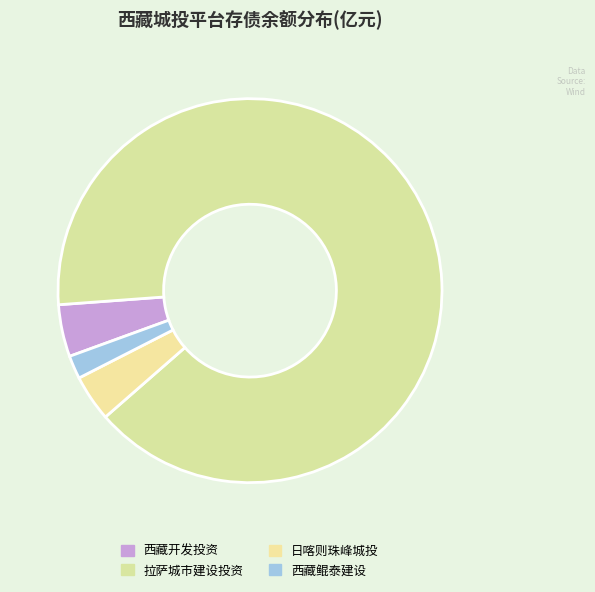

How many segments does this pie chart have?

4